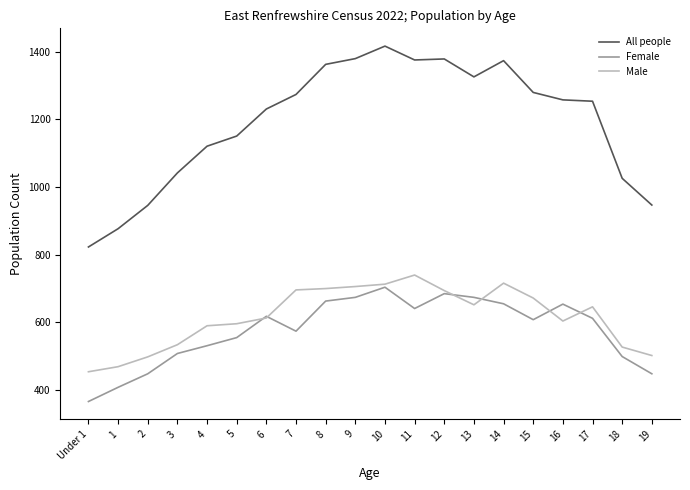

At which category is the sum across all series the highest?

10